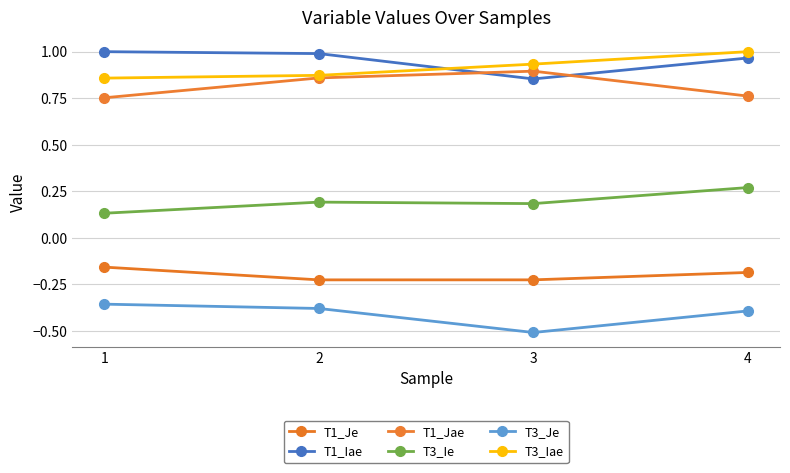

What are all the series names shown in the legend?

T1_Je, T1_Iae, T1_Jae, T3_Ie, T3_Je, T3_Iae